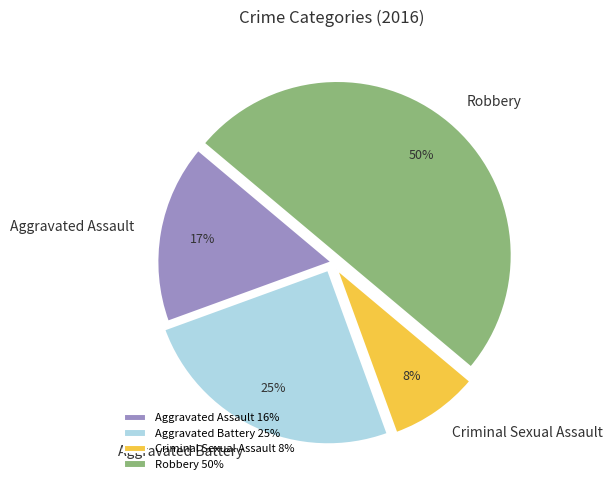

To the nearest percent, what is the difference between the Robbery and Criminal Sexual Assault slice percentages?

42%